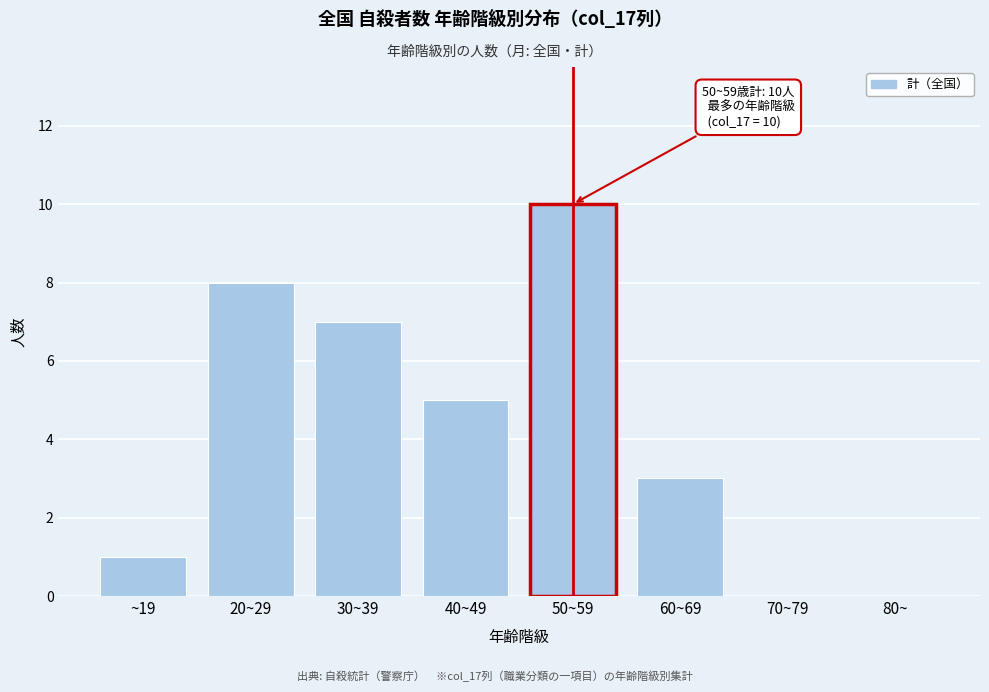

Reading left to right, transcribe all the data shown in this chart.

~19=1	20~29=8	30~39=7	40~49=5	50~59=10	60~69=3	70~79=0	80~=0